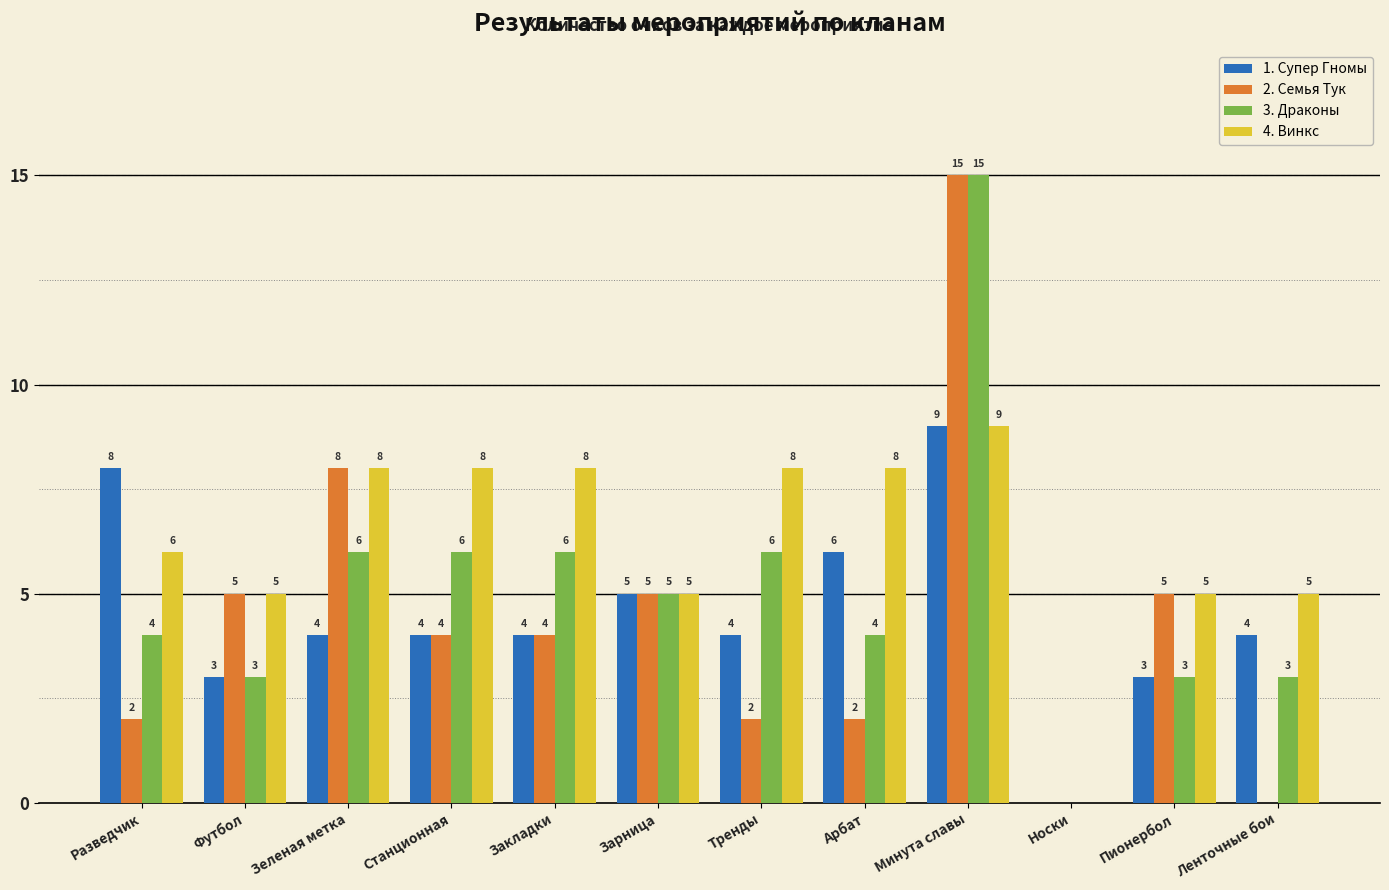

How many 1. Супер Гномы values are between 4 and 6?

7